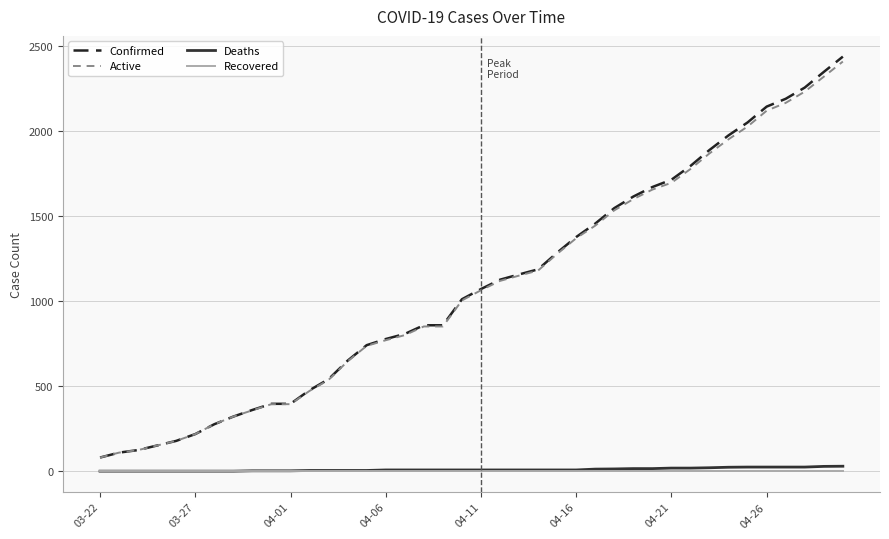

What are all the series names shown in the legend?

Confirmed, Active, Deaths, Recovered